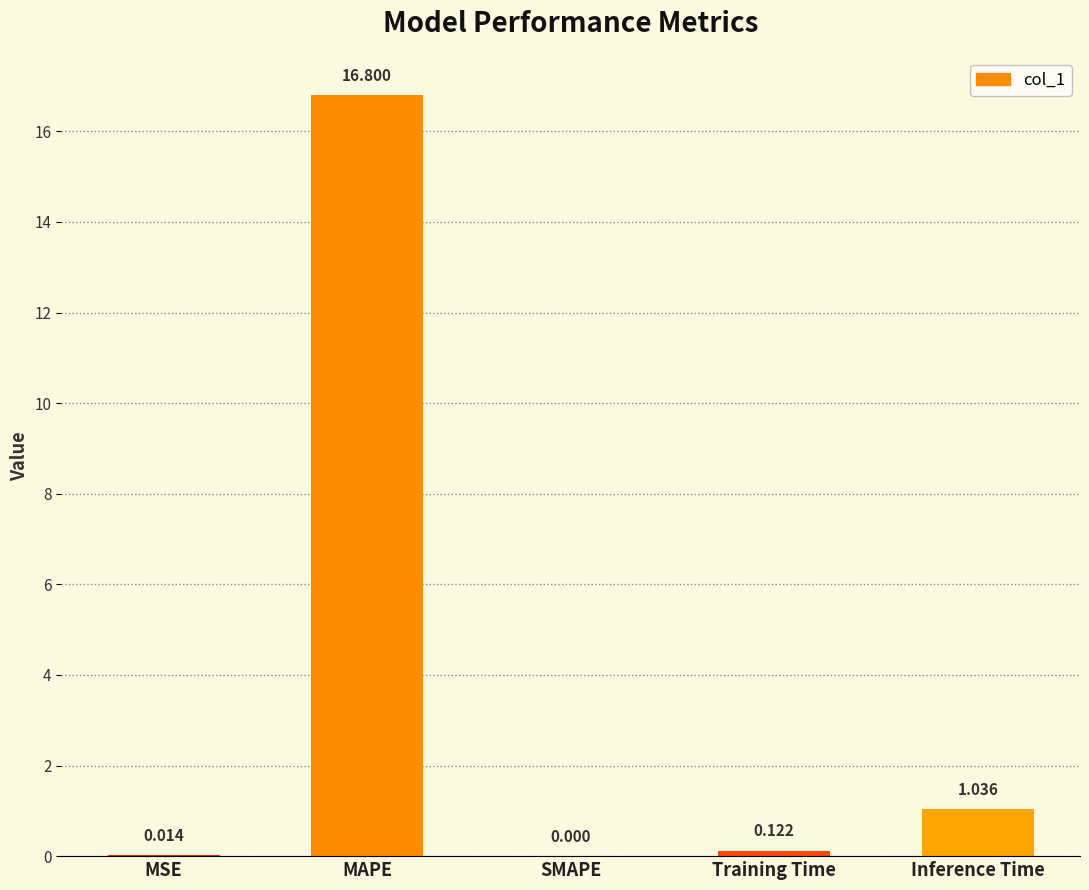

What is the greatest value displayed?

16.8